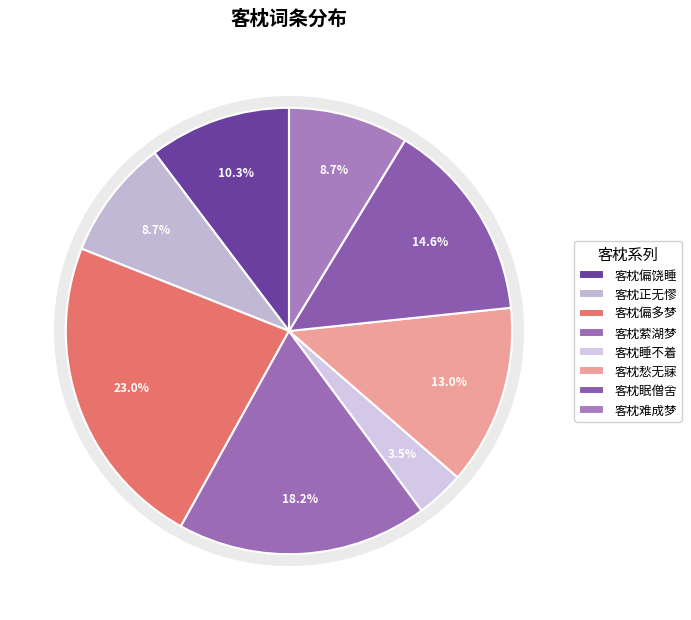

Does 客枕·客枕眠僧舍 represent more than half of the total?

No